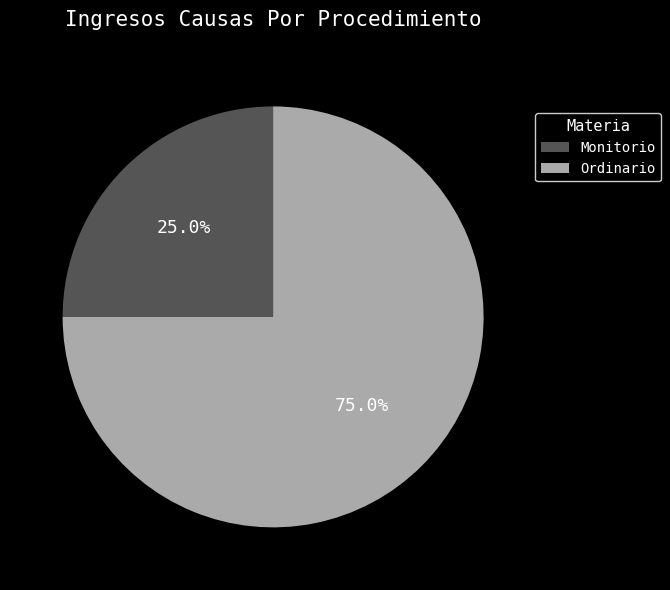

Is it true that Monitorio is 25% of the pie?

True